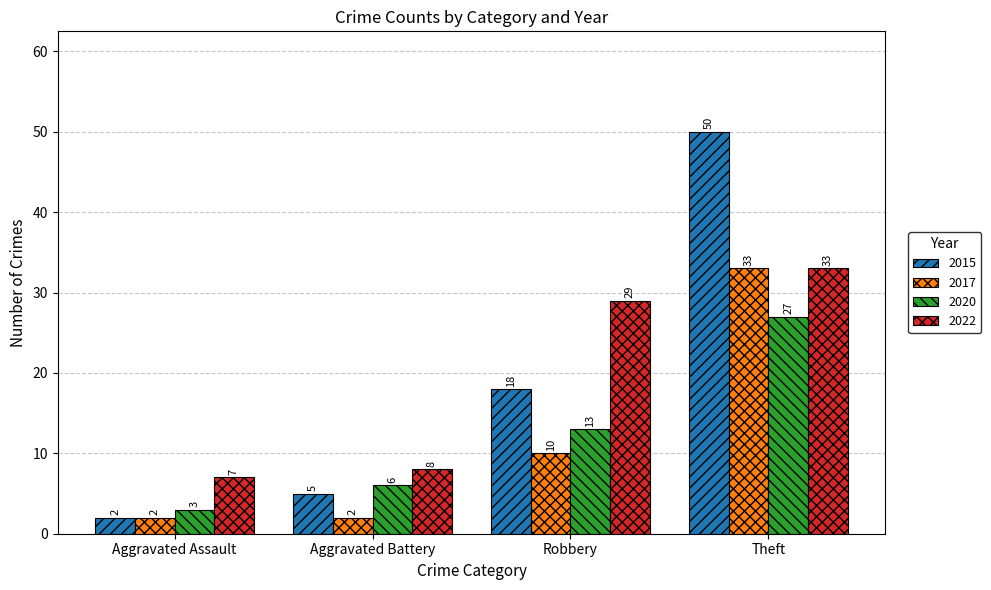

What is the difference between the highest and lowest values at Aggravated Battery?

6